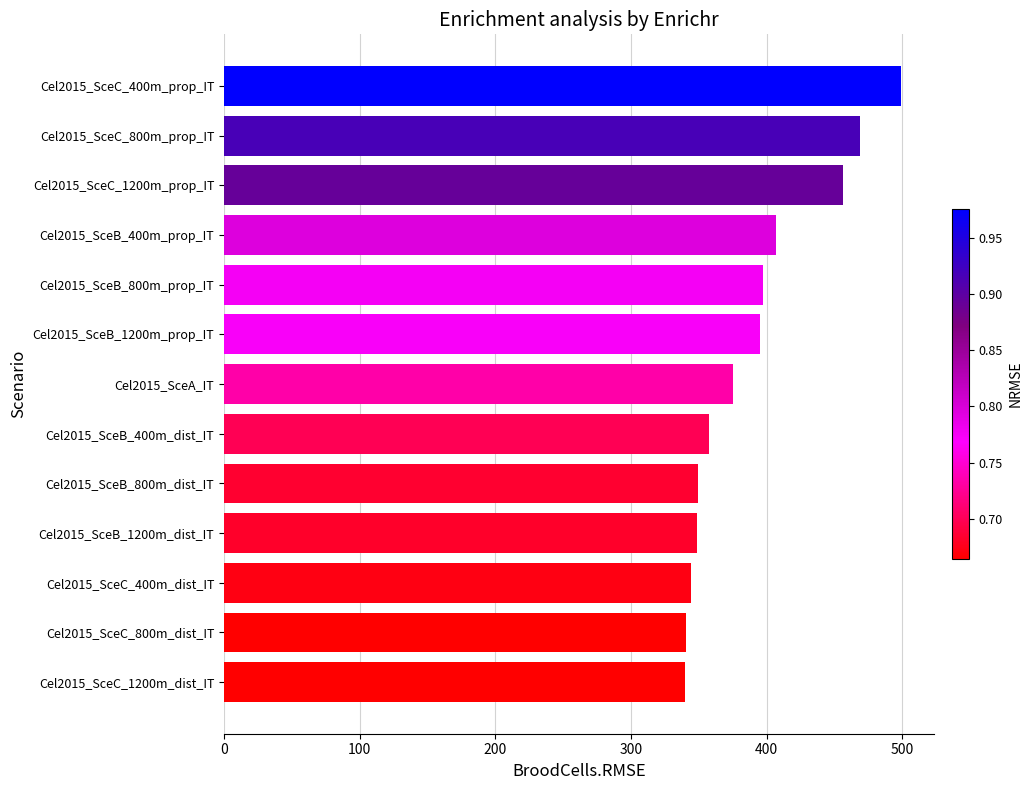

Which has a higher value, Cel2015_SceC_1200m_prop_IT or Cel2015_SceC_800m_dist_IT?

Cel2015_SceC_1200m_prop_IT